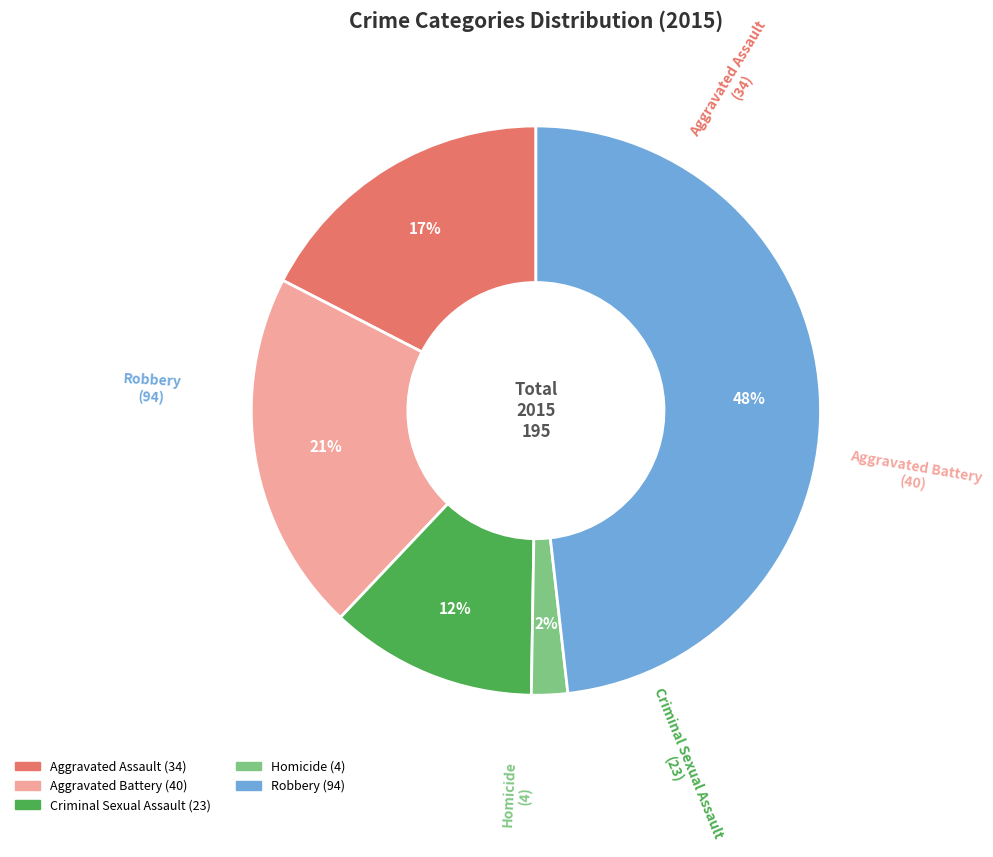

Count the number of slices in the pie.

5